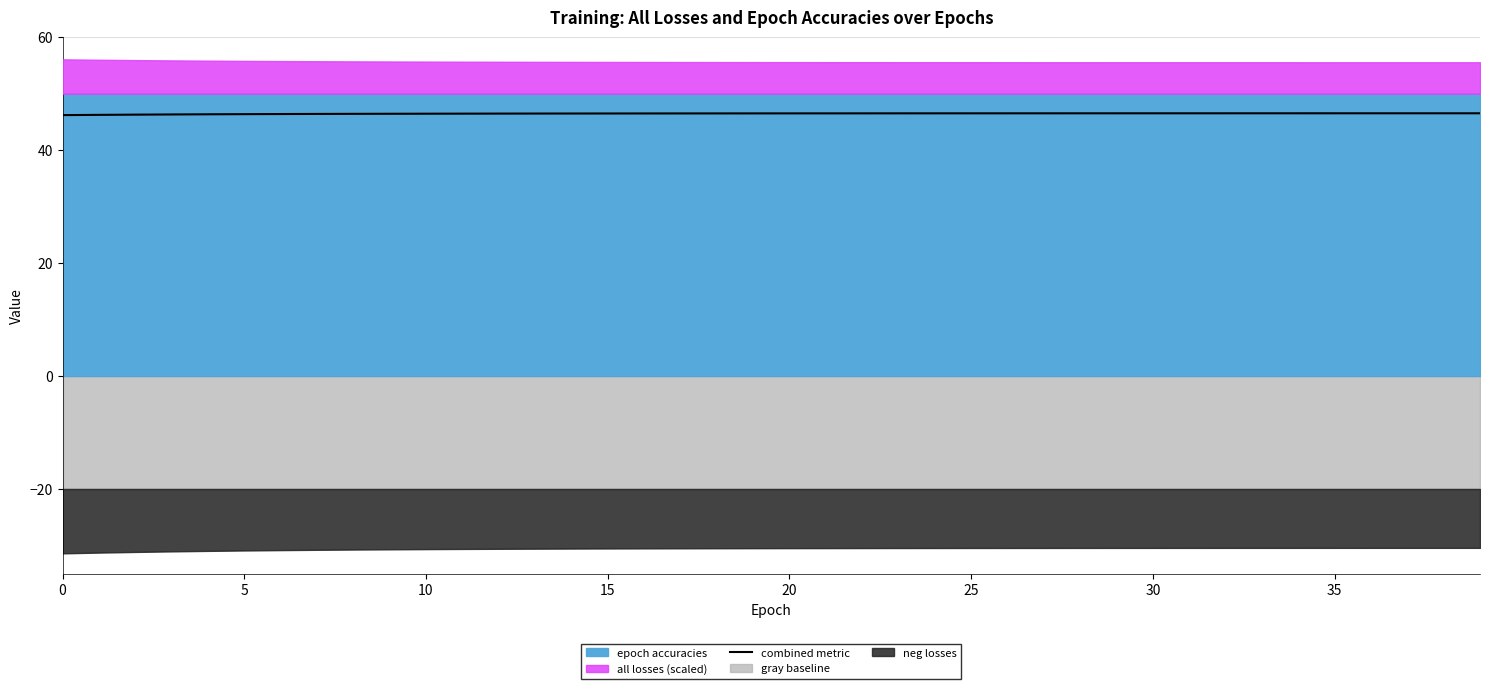

Is it true that the value at 28 is 46.5?

True